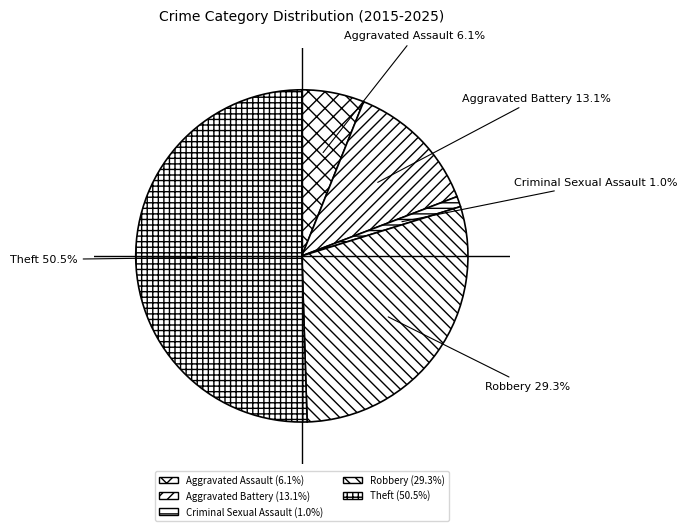

Is the sum of Theft and Robbery greater than half?

Yes